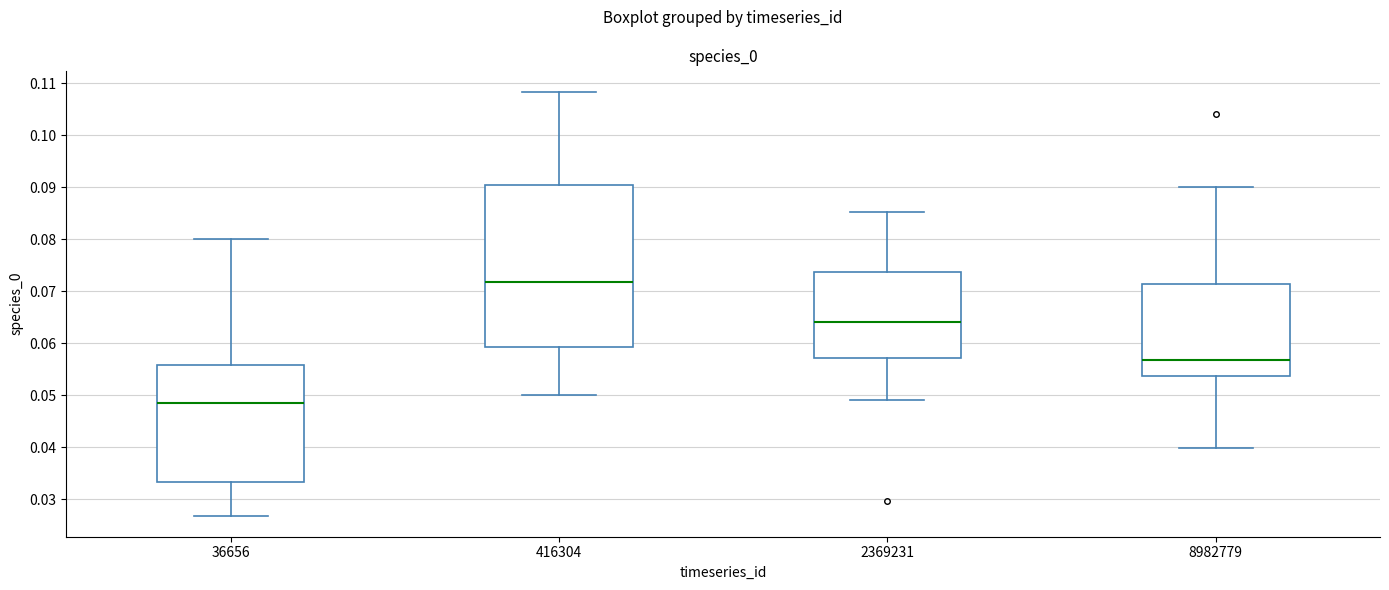

Reading left to right, read every box against the y-axis: the position of its median line, the range the box covers, and the ends of its whiskers. The values are not printed on the chart, so give them approximately, as read against the axis.

36656: median 0.049, box 0.033 to 0.056, whiskers 0.027 to 0.080
416304: median 0.072, box 0.059 to 0.090, whiskers 0.050 to 0.108
2369231: median 0.064, box 0.057 to 0.074, whiskers 0.049 to 0.085
8982779: median 0.057, box 0.054 to 0.071, whiskers 0.040 to 0.090